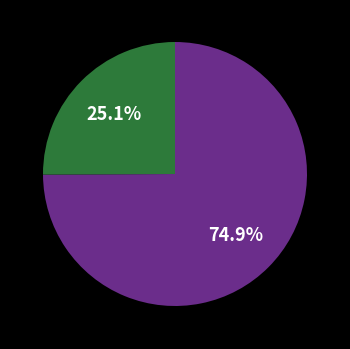

How many segments does this pie chart have?

2